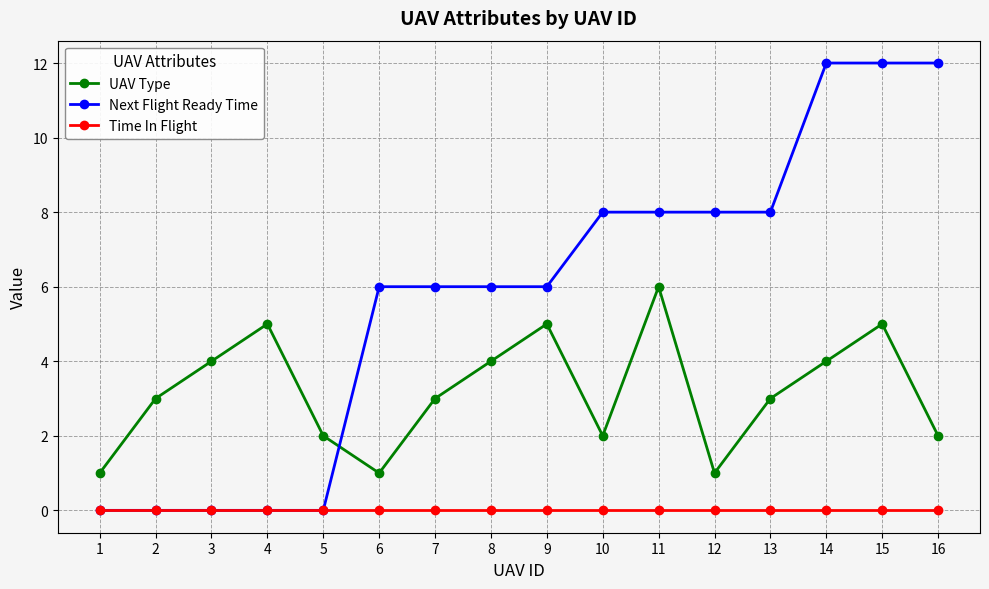

What is the greatest value displayed?

12